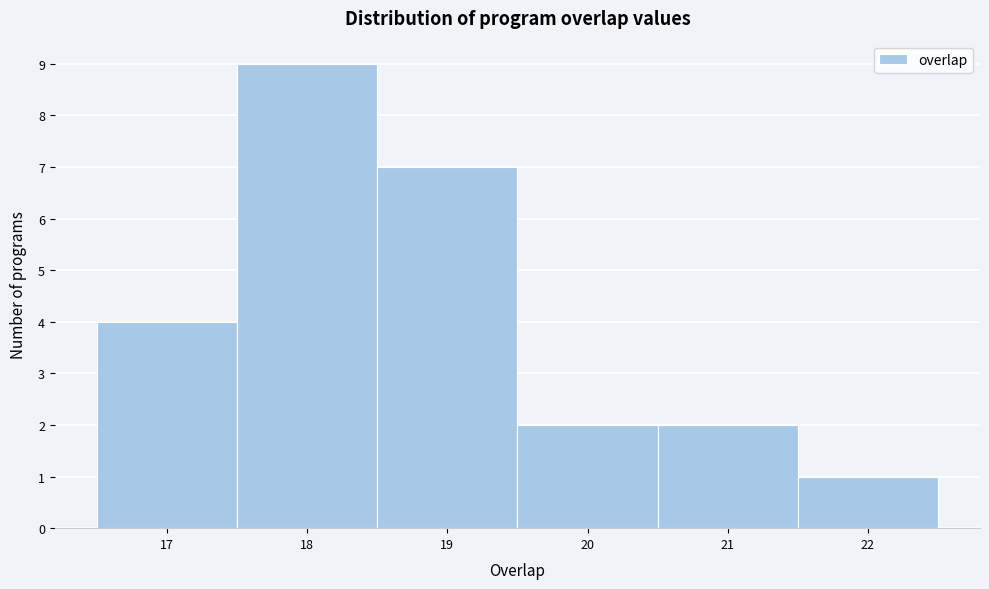

What is the height of the bar covering 21.5 to 22.5 on the x-axis? The values are not printed on the chart, so give them approximately, as read against the axis.

1